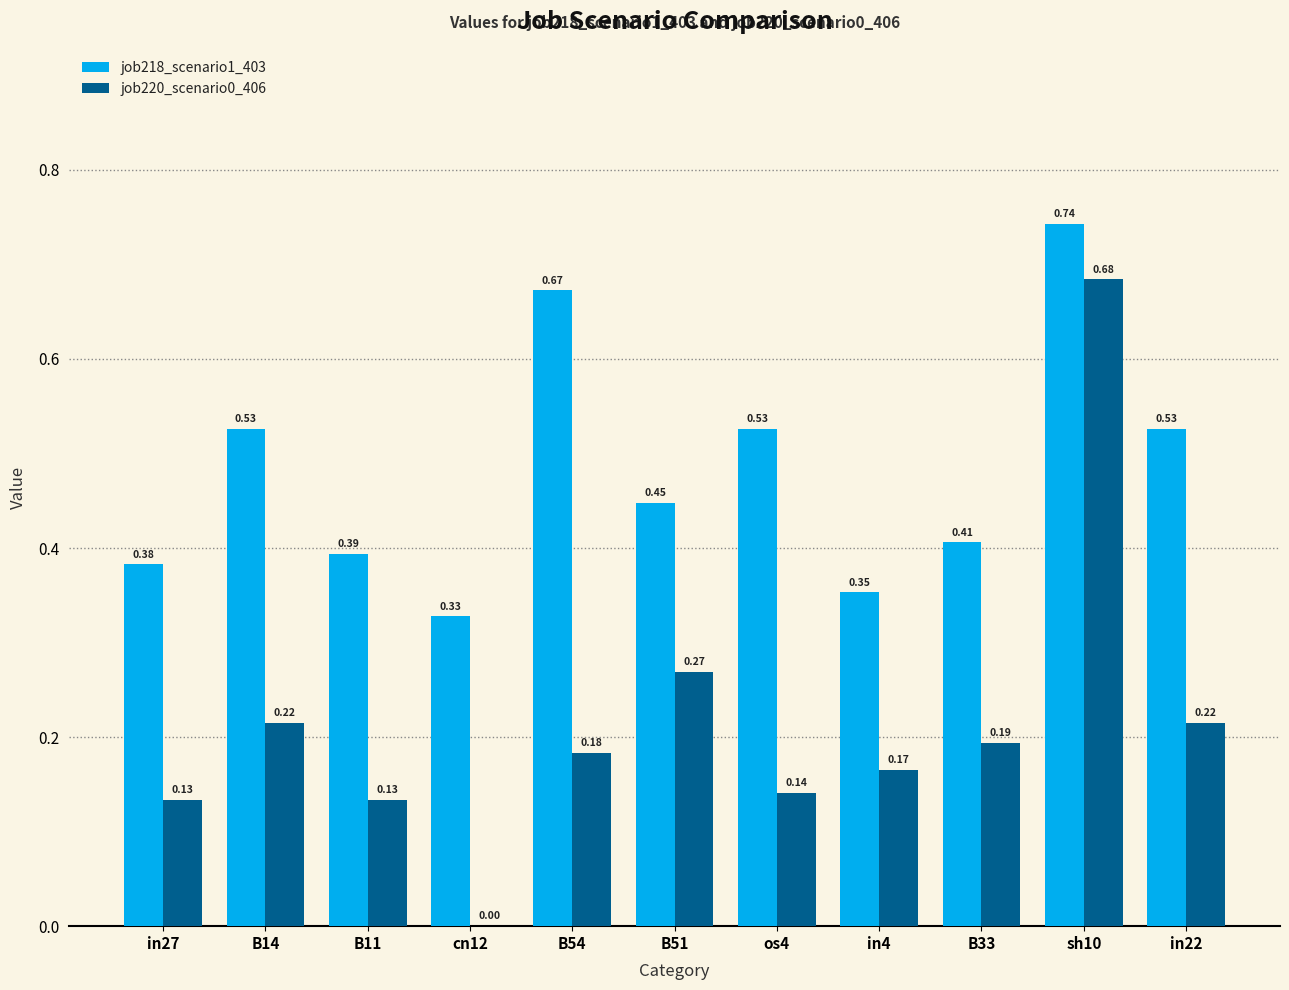

Between B54 and os4, which series saw the biggest shift?

job218_scenario1_403